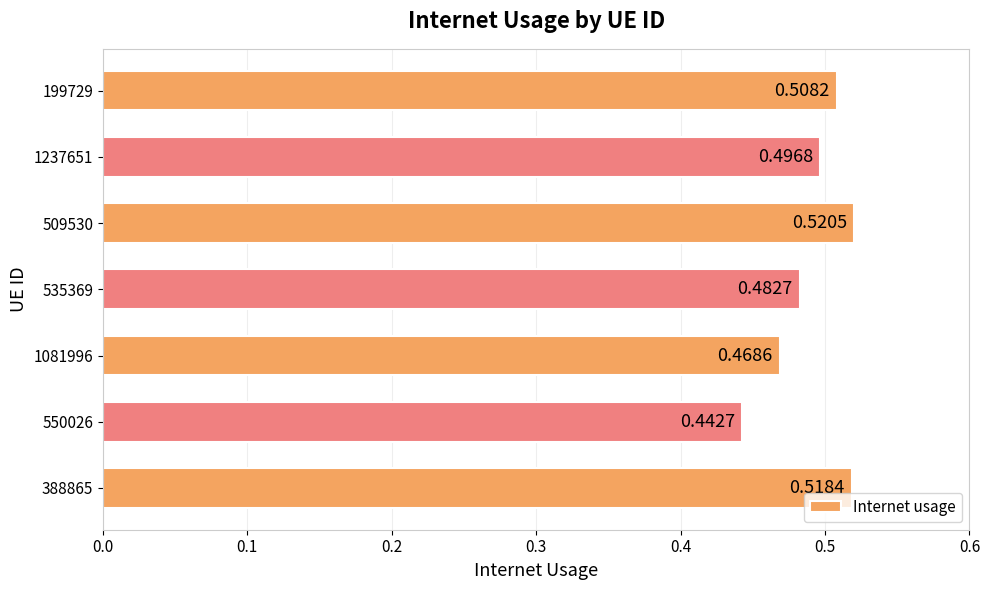

List the labels in order of value, largest first.

509530, 388865, 199729, 1237651, 535369, 1081996, 550026